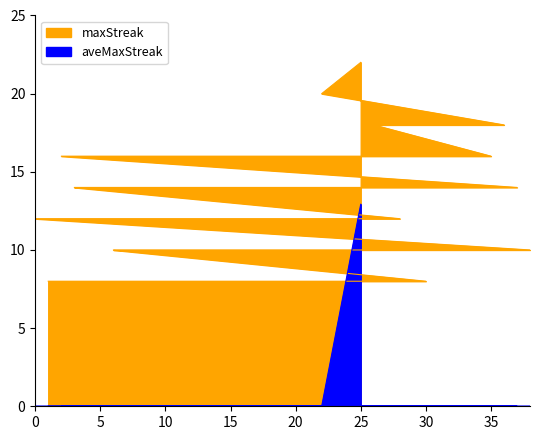

What is the sum of all maxStreak values?

504.0